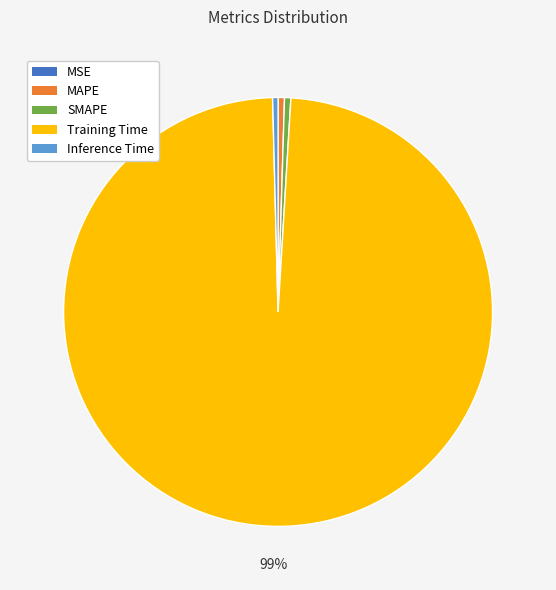

Which category has the biggest portion of the pie?

Training Time